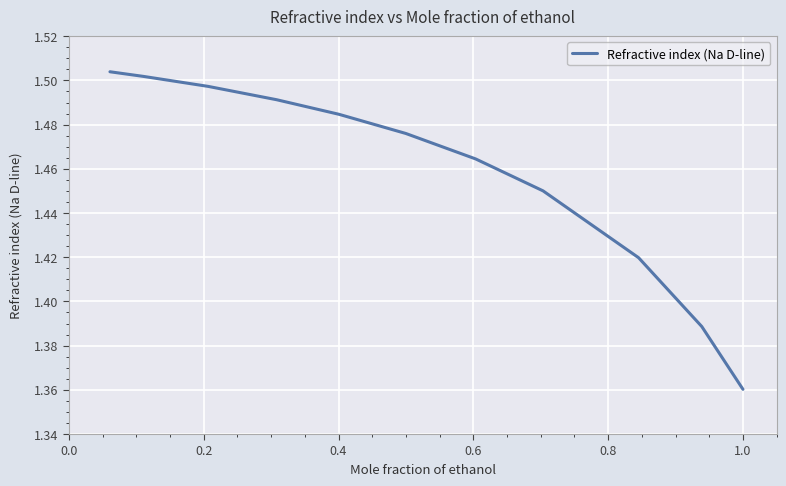

How many distinct data groups are displayed?

1